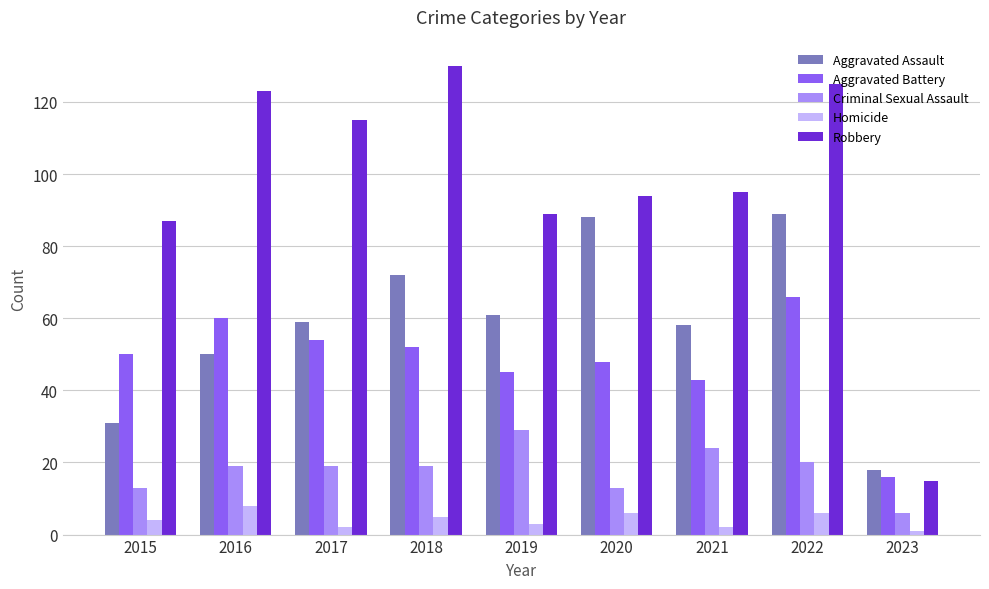

What is the minimum value for Robbery?

15